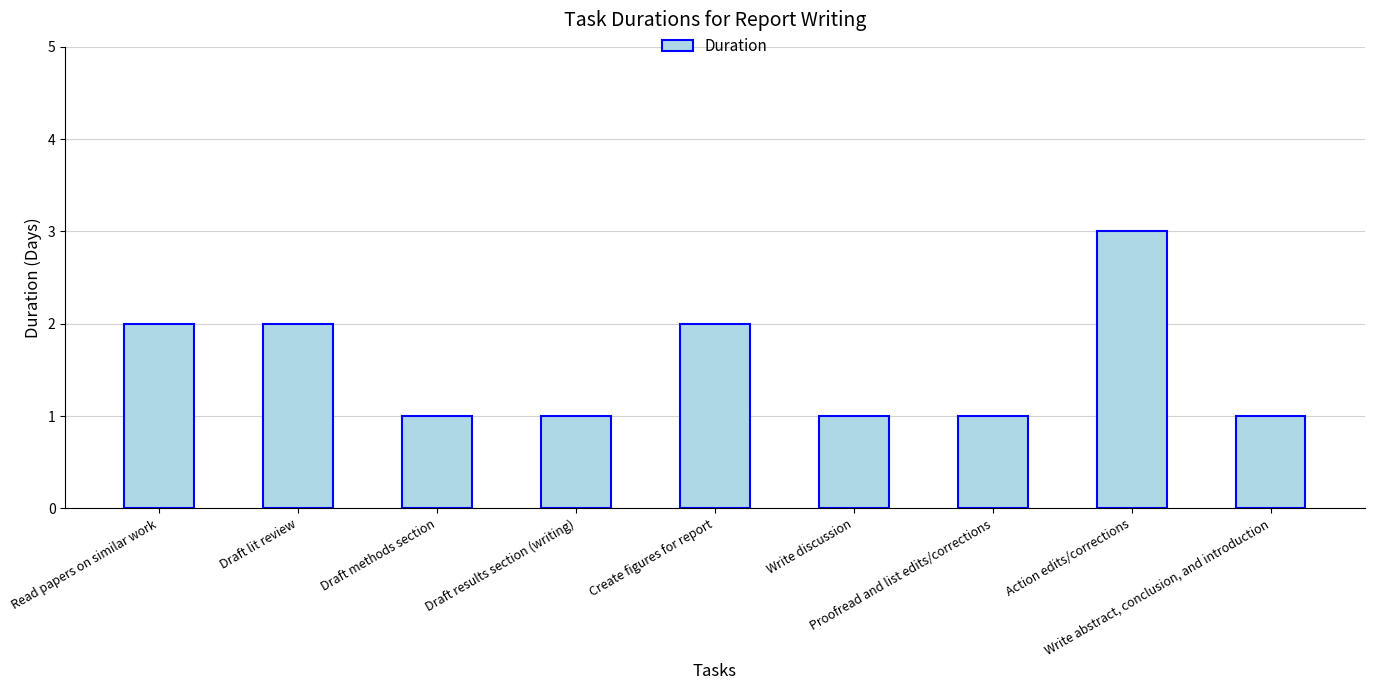

The value at Action edits/corrections is 2. True or false?

False